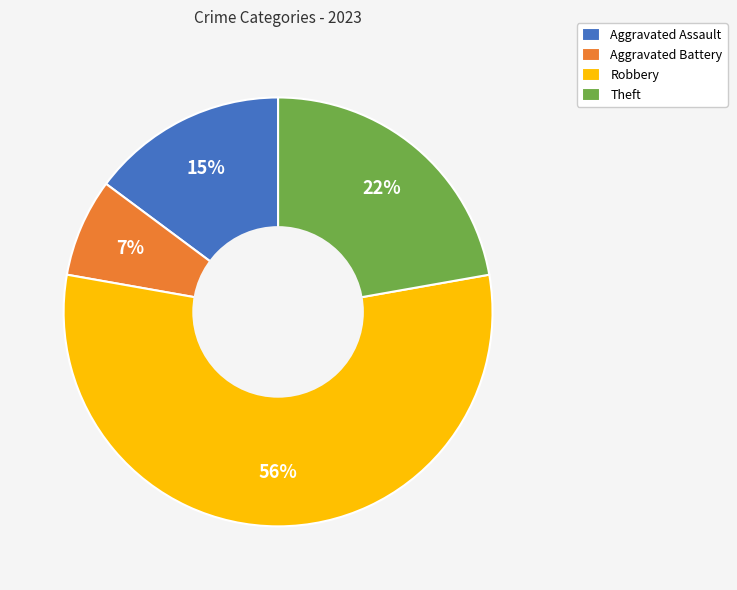

How many slices are in this pie chart?

4